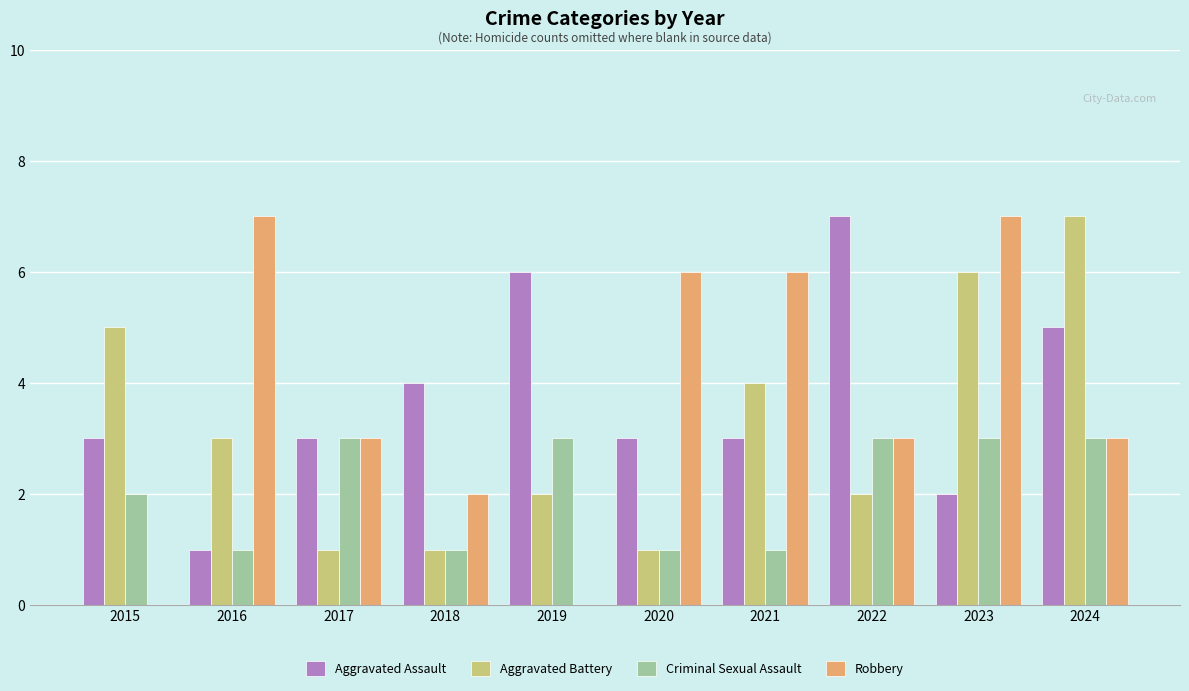

Which series has the widest spread of values?

Robbery